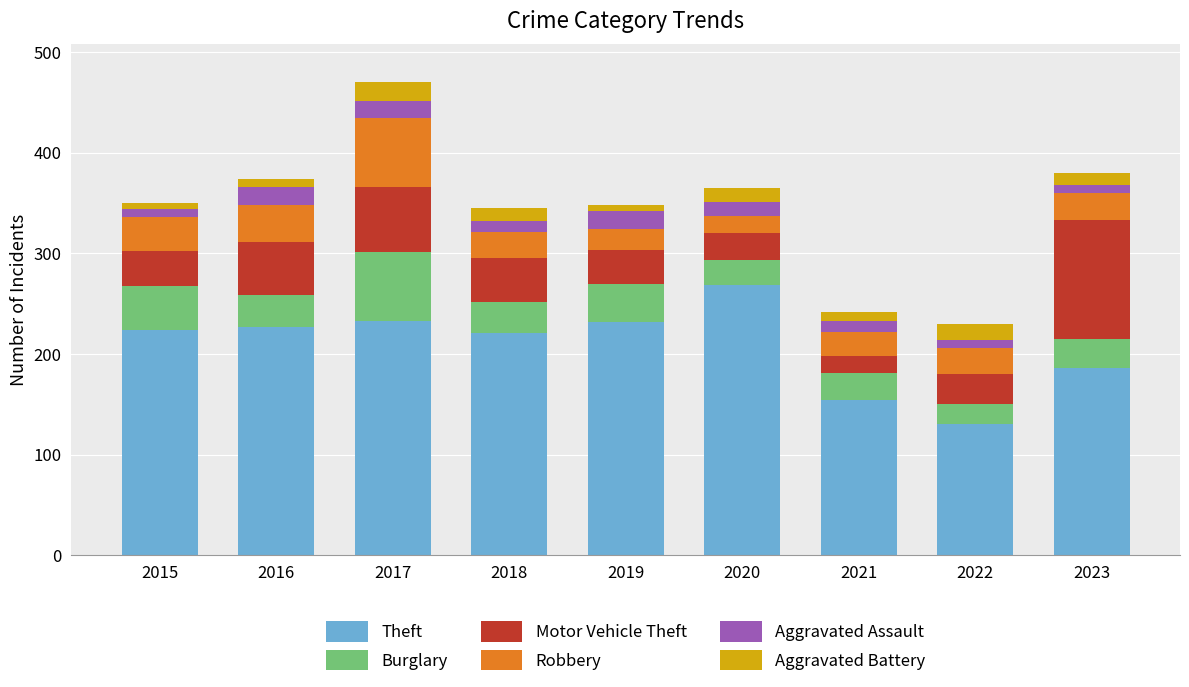

Where is Theft nearest to the value 199?

2023